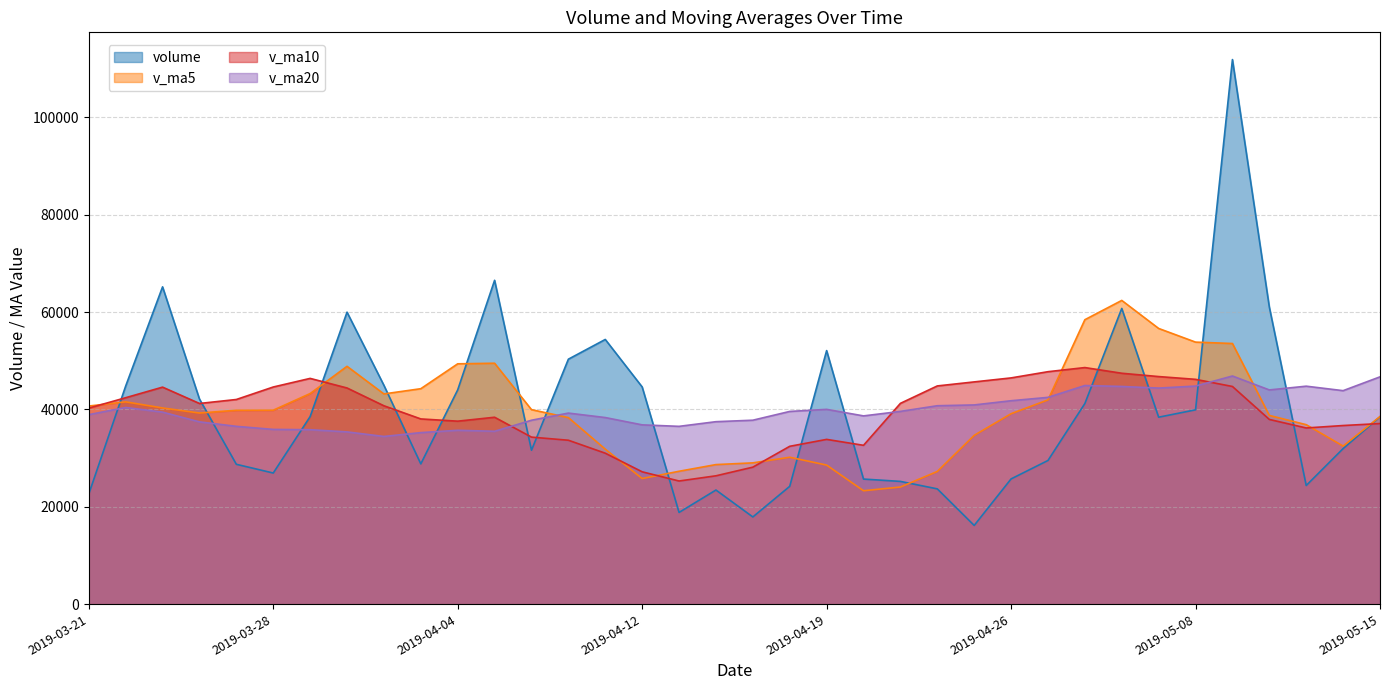

Which series has the largest range (max minus min)?

volume